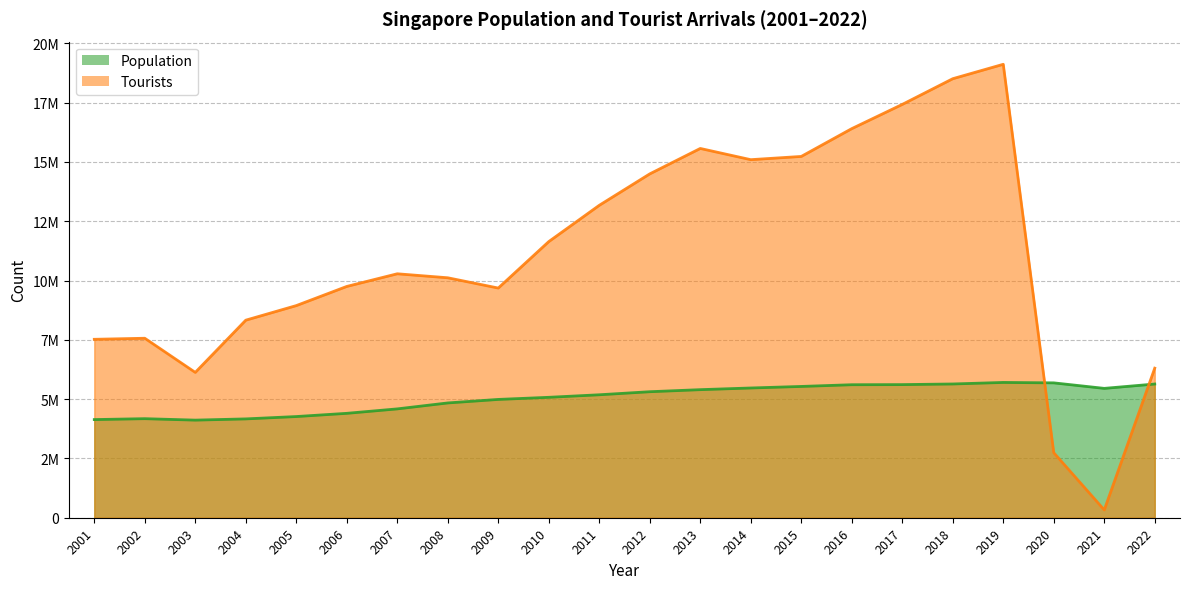

Reading left to right, transcribe all the data shown in this chart.

Population: 4138012	4175950	4114826	4166664	4265762	4401365	4588599	4839396	4987573	5076732	5183688	5312437	5399162	5469724	5535002	5607283	5612253	5638676	5703569	5685807	5453566	5637022
Tourists: 7522163	7566832	6126948	8328644	8943021	9751141	10284545	10116054	9682690	11641701	13171303	14496092	15567923	15095152	15231469	16403459	17424611	18508302	19116016	2742443	330059	6305744